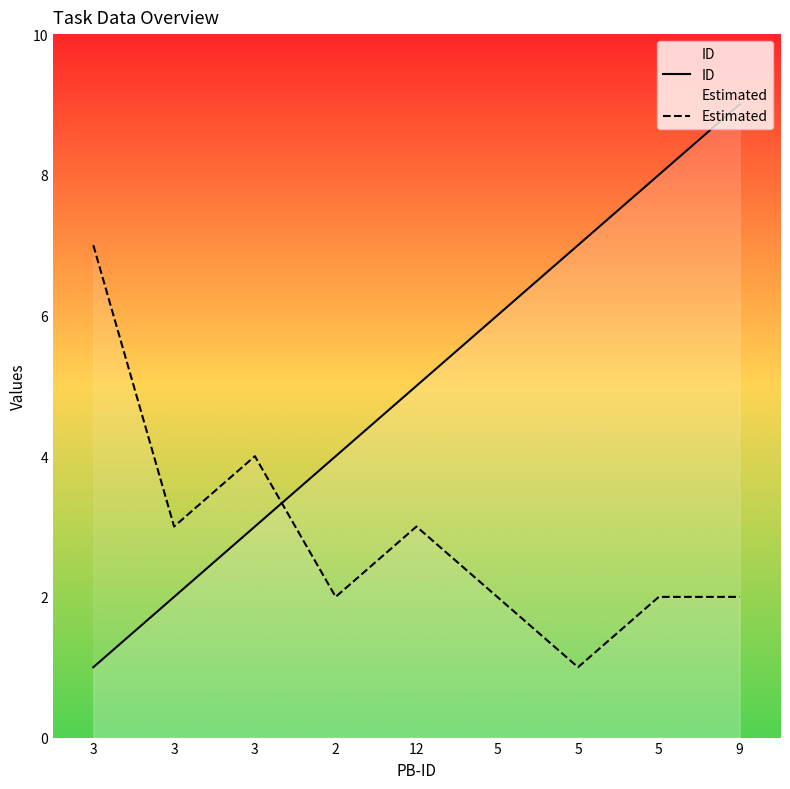

True or false: Estimated has a value of 7 at 3.

True